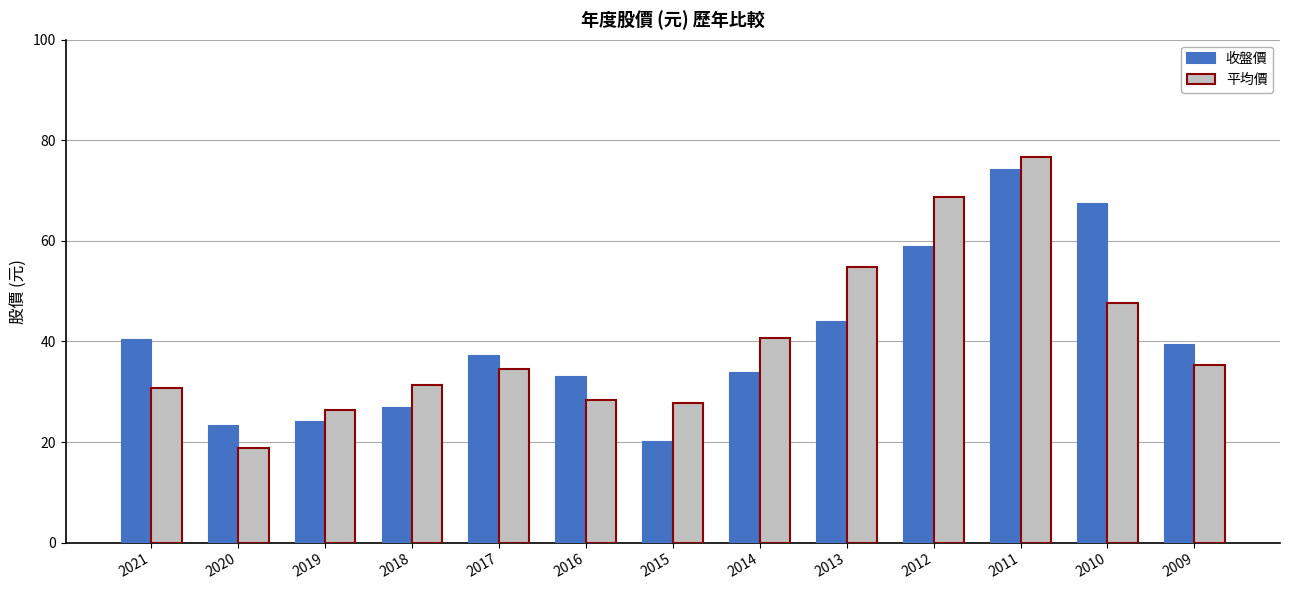

Which label corresponds to the largest value in the chart?

2011